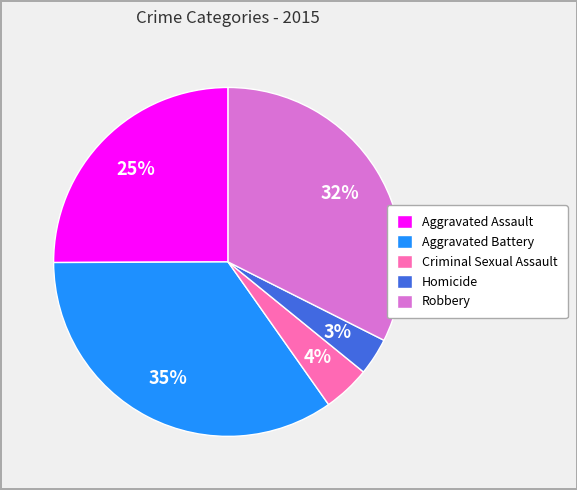

Is there a majority slice in this chart?

No